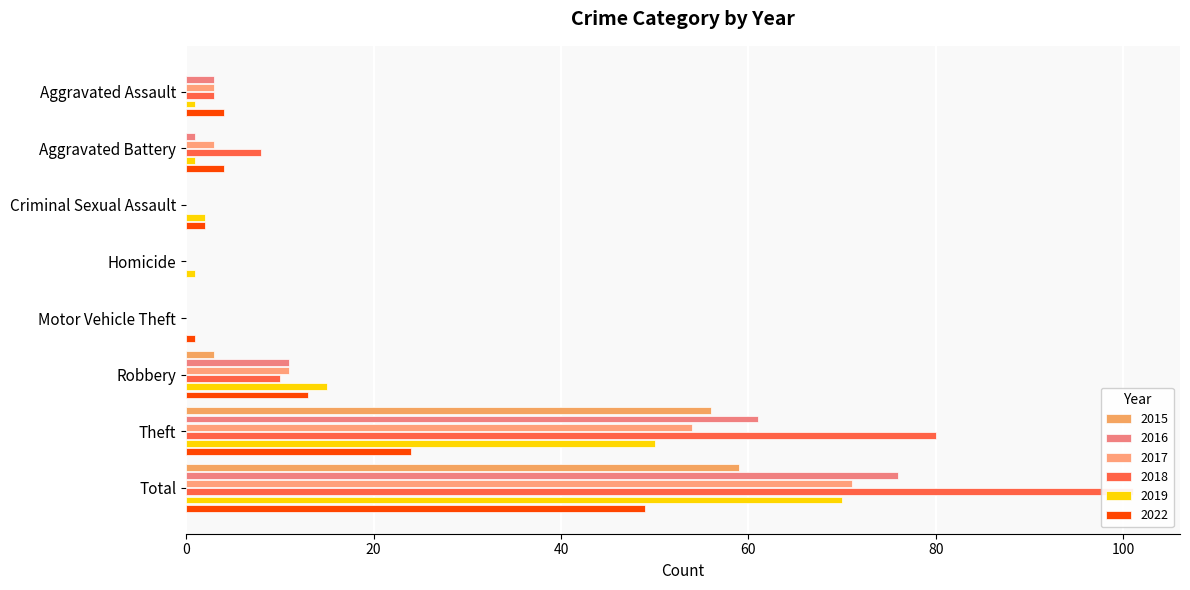

Count the number of data series in this chart.

6